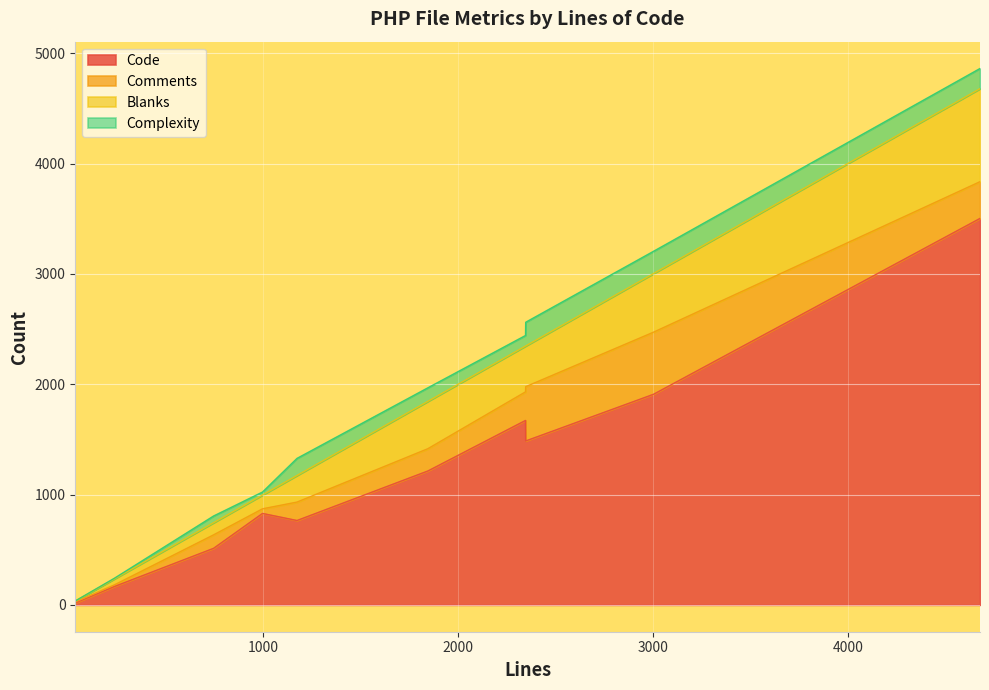

What is the difference between the Blanks values at 4679 and 1845?

414